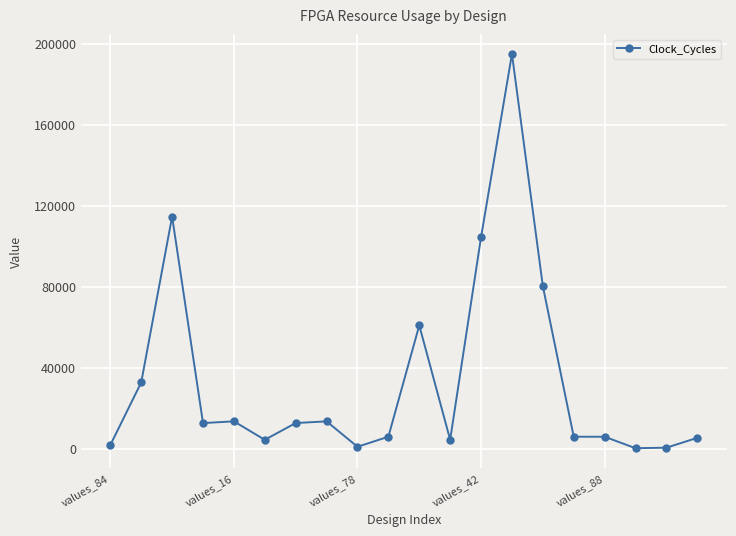

What is the difference between the maximum and minimum values?

194669